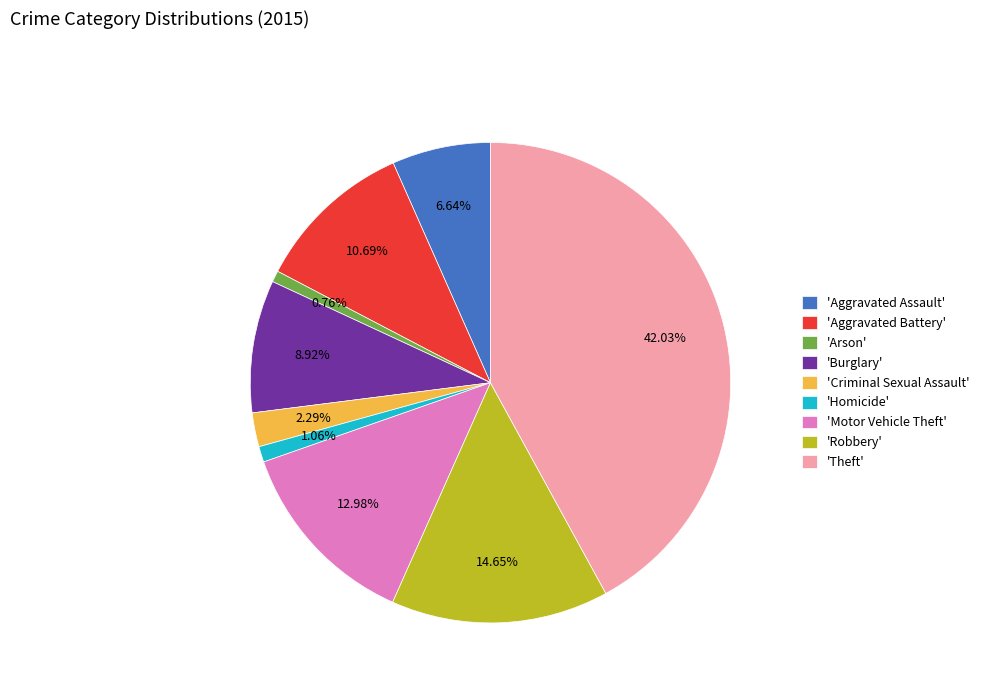

How many segments does this pie chart have?

9